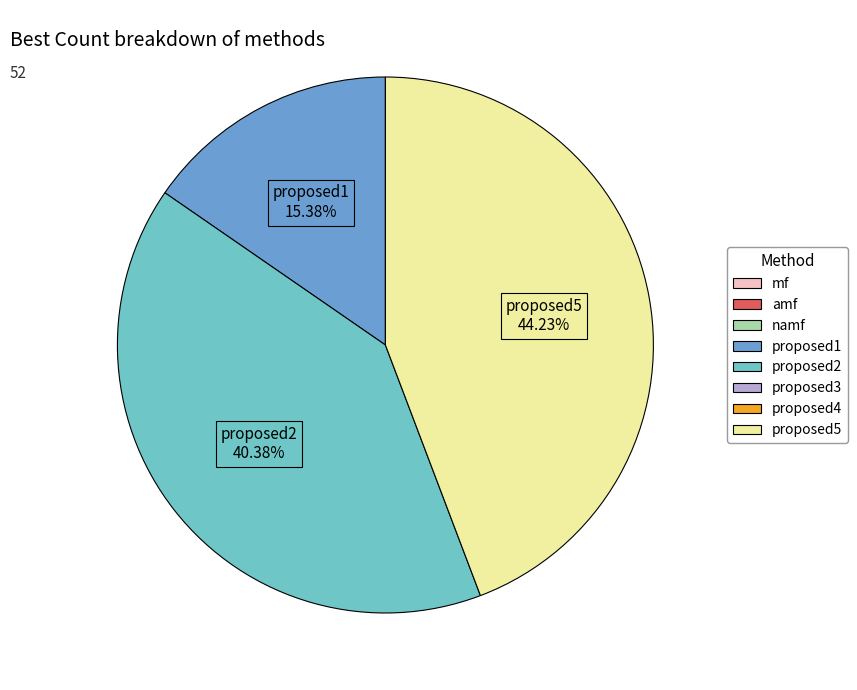

Is there any slice that represents more than half of the pie?

No